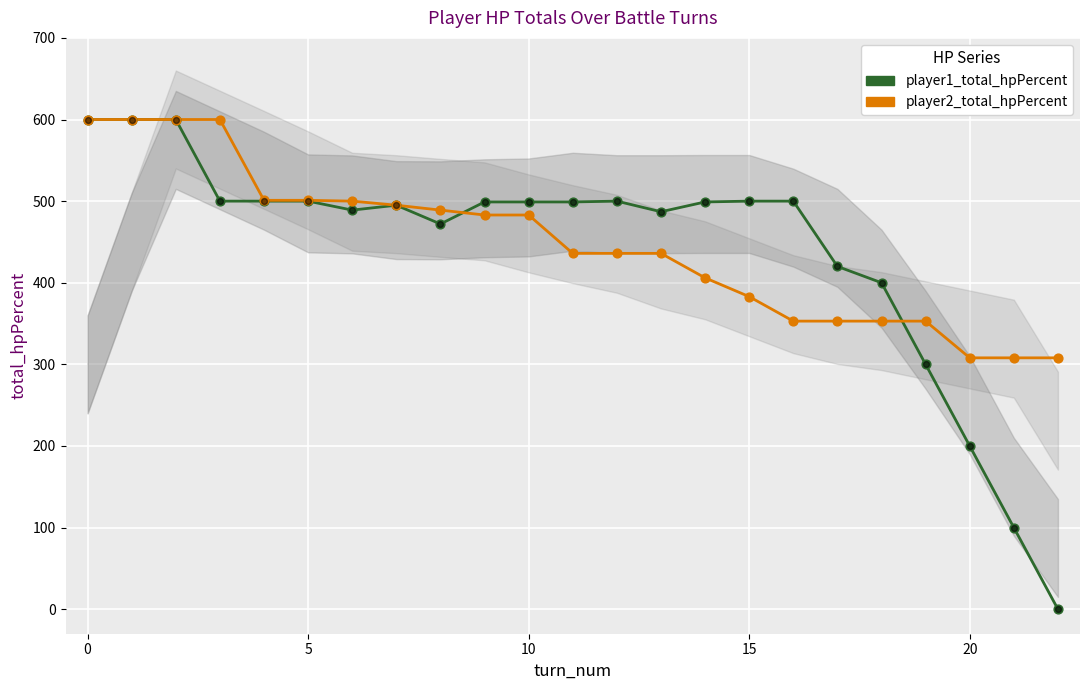

Which series contains the lowest Y value?

player1_total_hpPercent